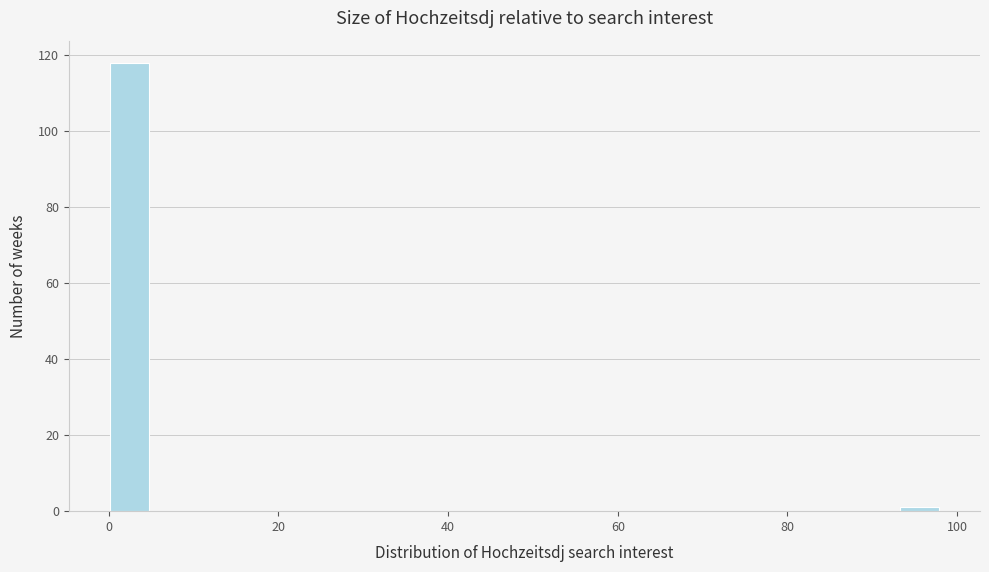

Around what value on the x-axis is the tallest bar? Give the approximate position of its centre, as read against the axis.

2